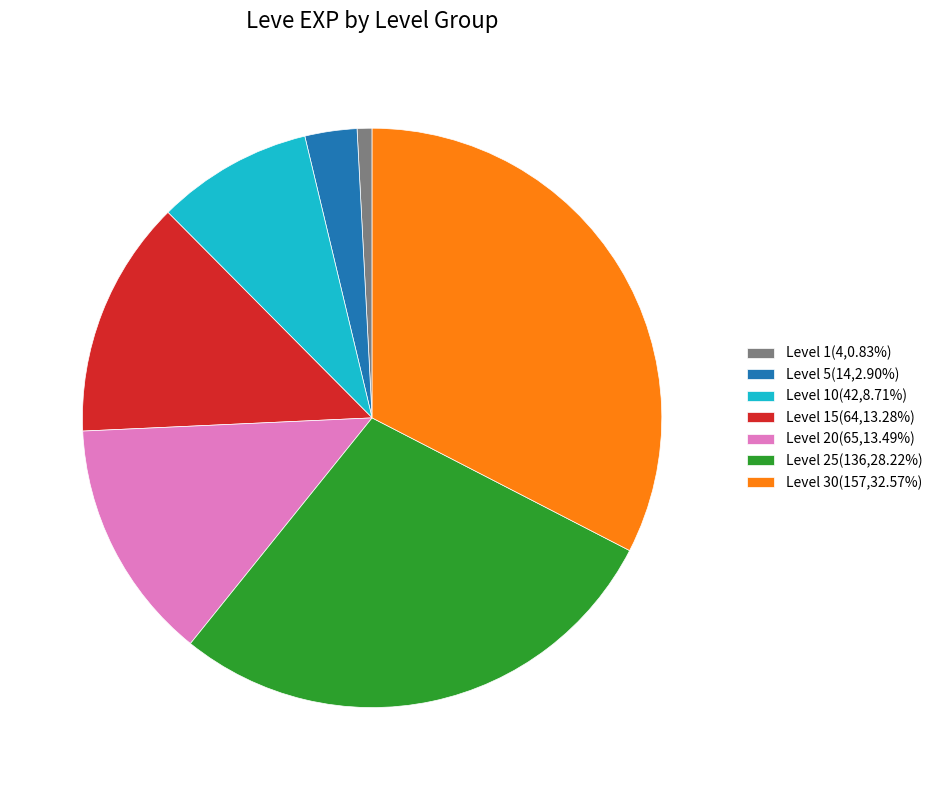

Is the sum of Level 15(64,13.28%) and Level 1(4,0.83%) greater than half?

No